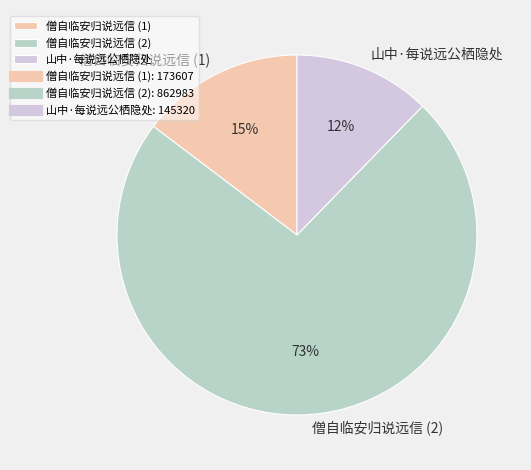

What is the ratio of the value at 僧自临安归说远信 (1) to the value at 山中·每说远公栖隐处?

1.2